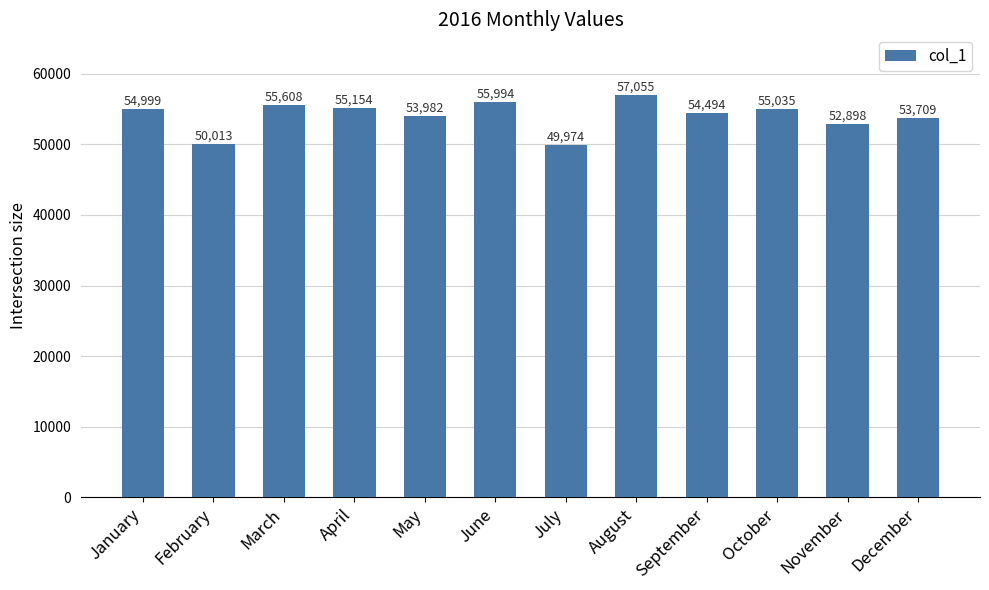

What is the change in value from August to December?

-3346